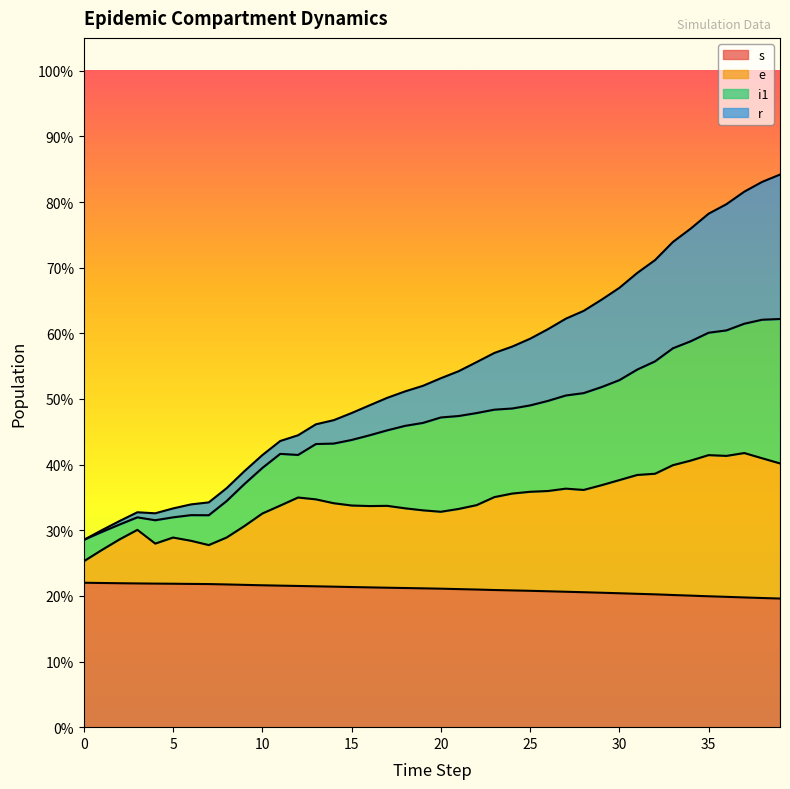

True or false: r has a value of 49319.8 at 2.

False